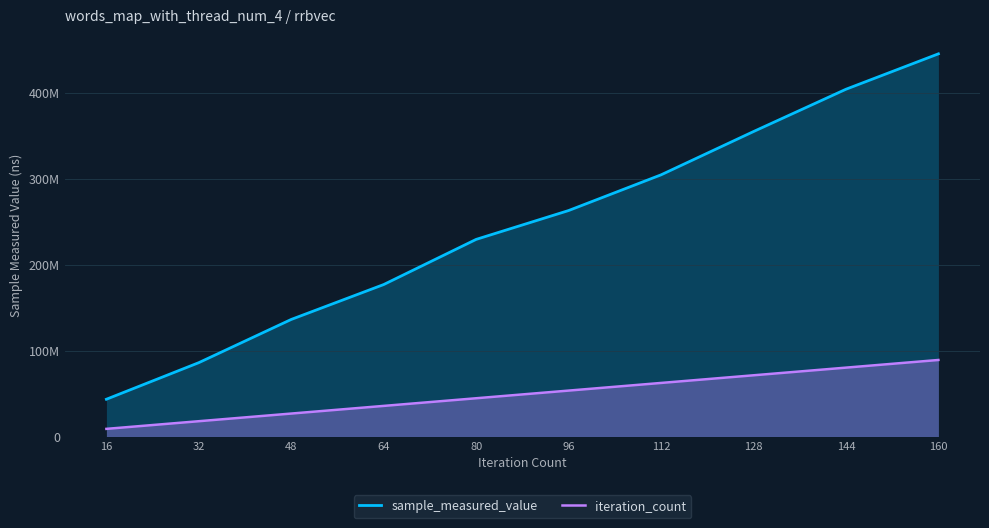

Reading right to left, extract all data points from this chart.

sample_measured_value: 445044565.0	403859007.0	354665671.0	304334398.0	262806551.0	229262172.0	176757840.0	136172685.0	85911698.0	43343719.0
iteration_count: 89008913.0	80108021.7	71207130.4	62306239.1	53405347.8	44504456.5	35603565.2	26702673.9	17801782.6	8900891.3